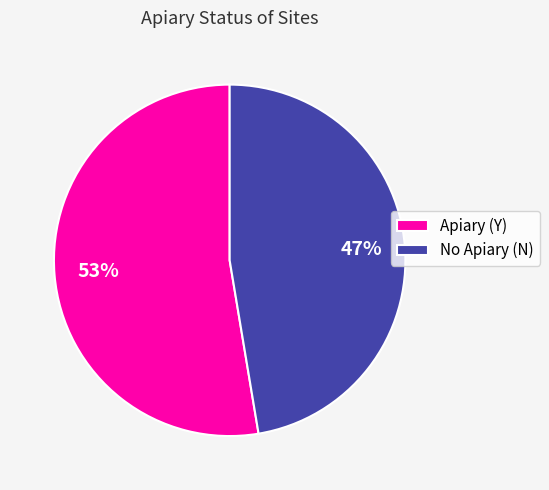

How many slices are in this pie chart?

2